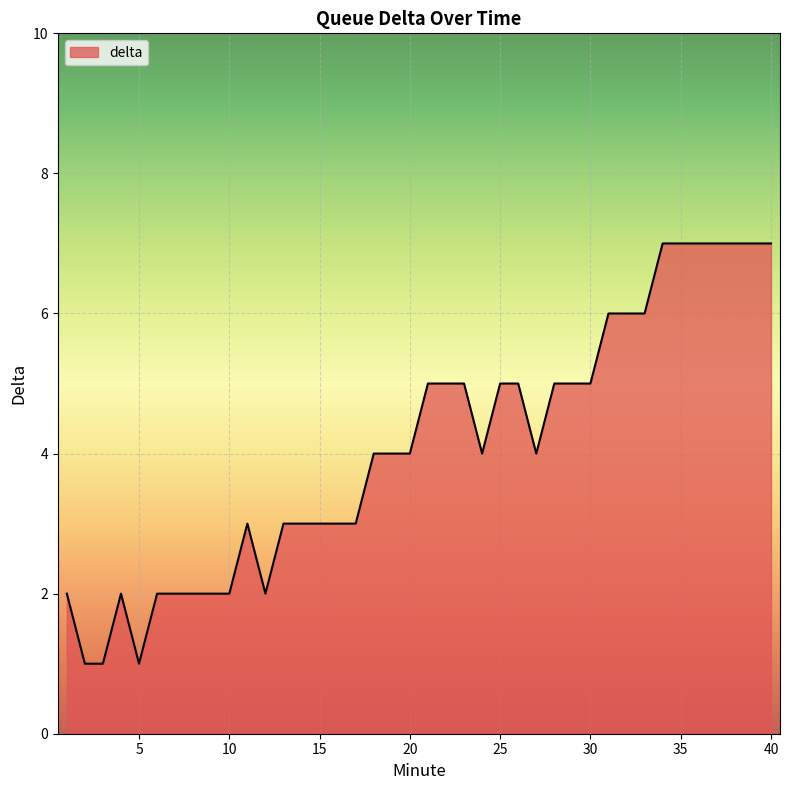

What is the difference between the maximum and minimum values?

6